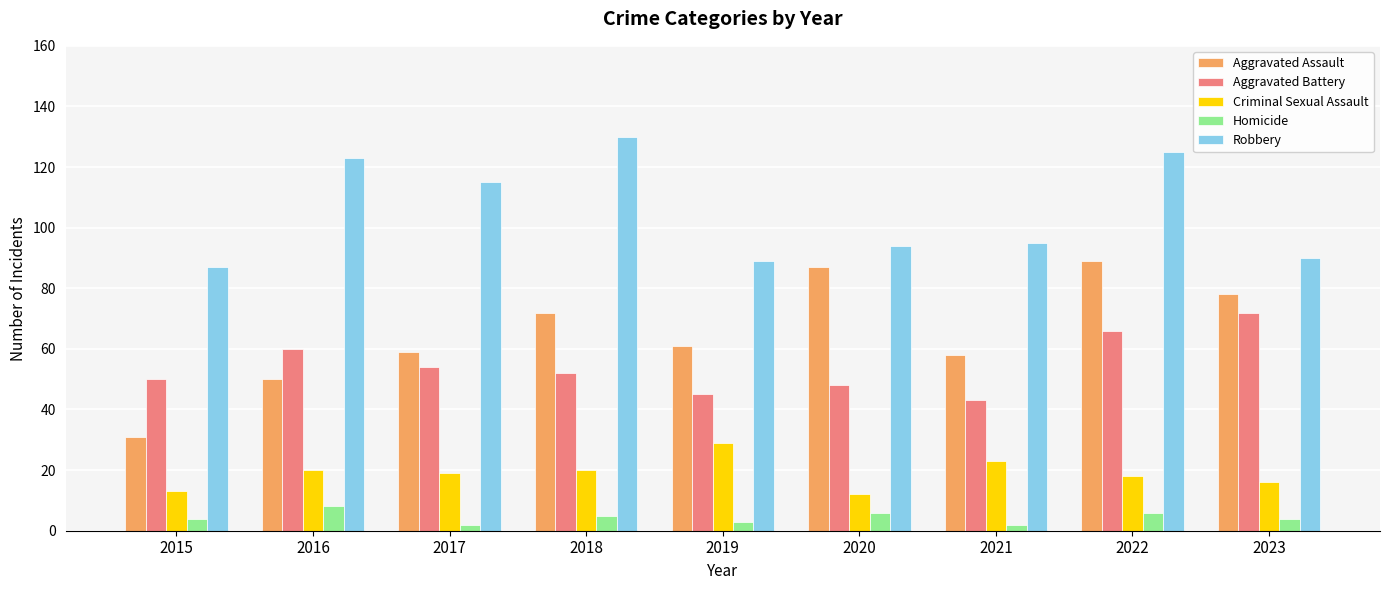

What is the average value of the Aggravated Battery series?

54